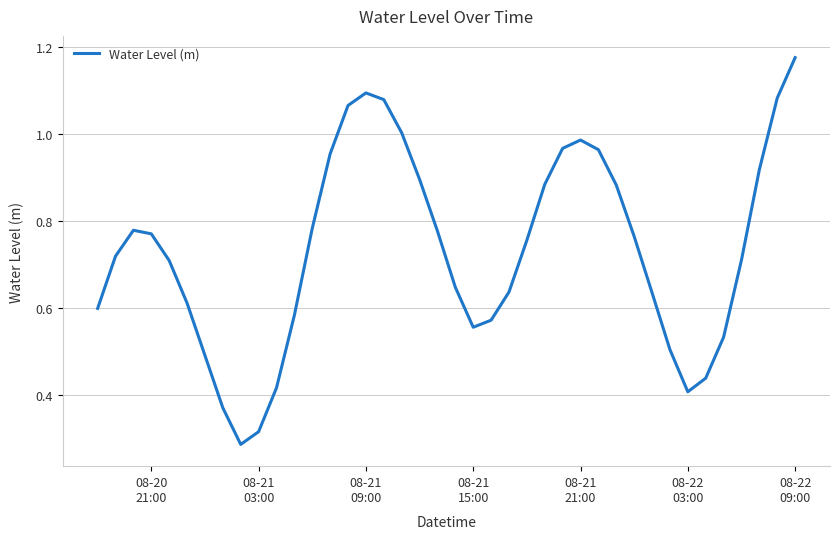

At which category does the chart reach its peak across all series?

08-22
09:00